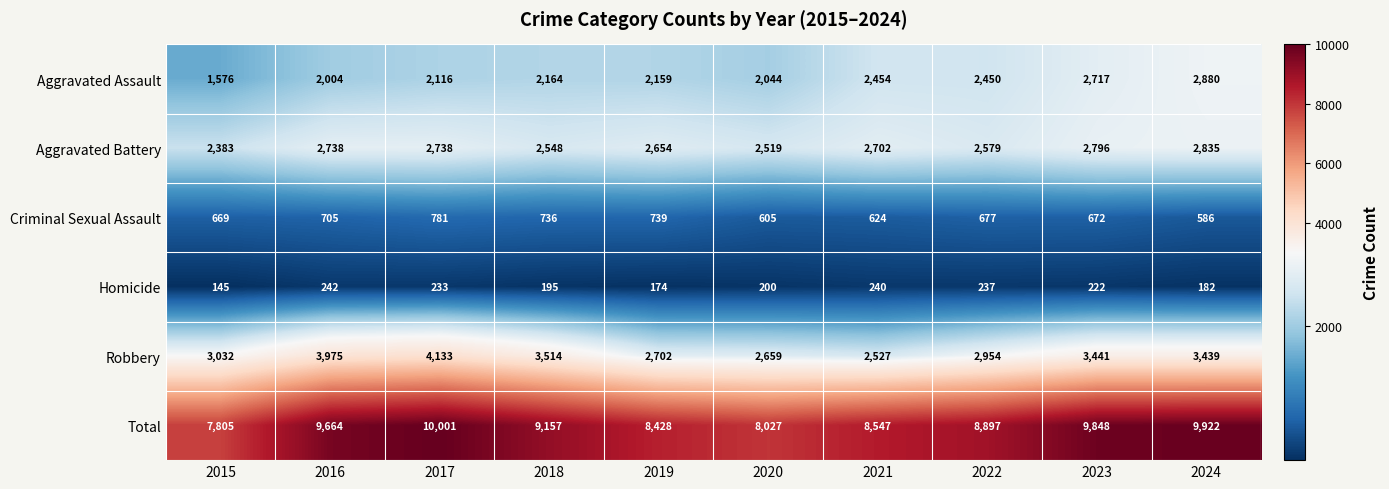

True or false: Total has a value of 8428 at 2019.

True